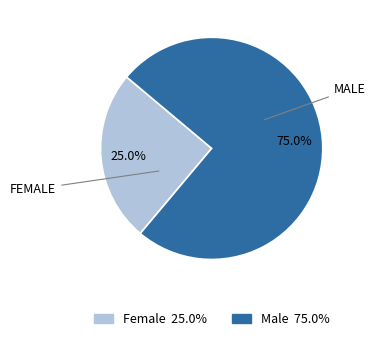

What is the majority slice?

Male